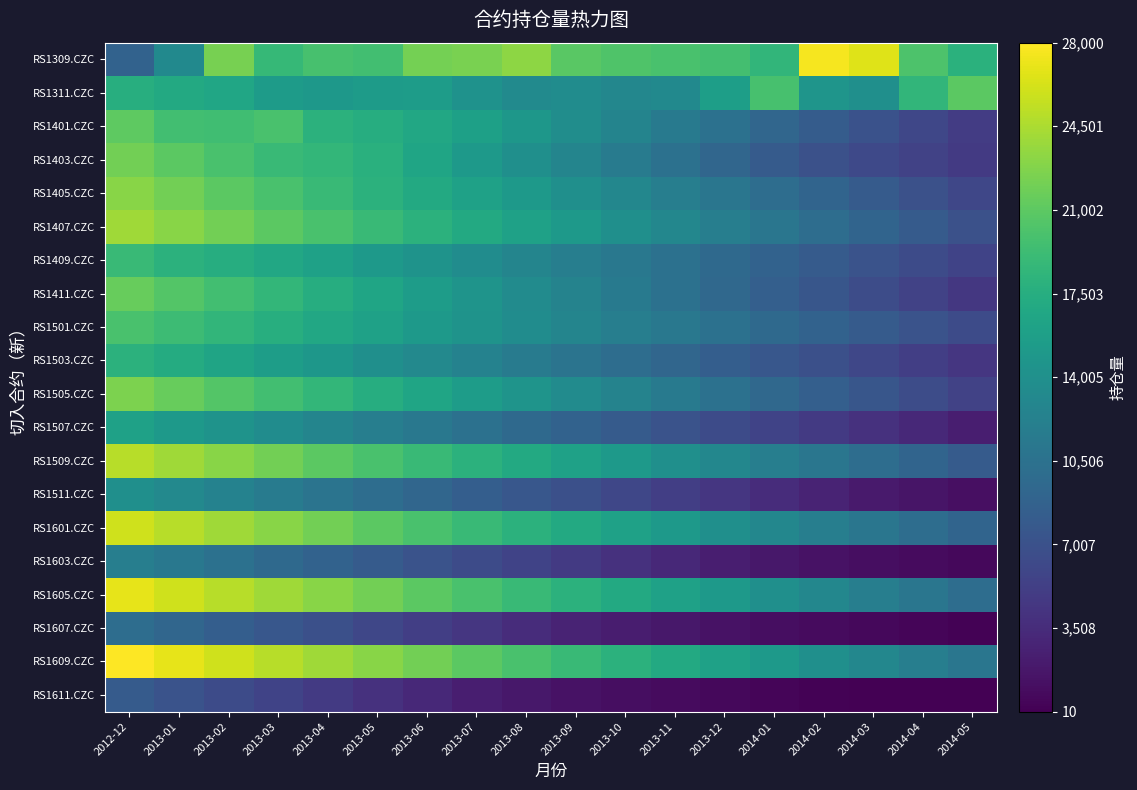

Reading left to right, list all the values displayed in this chart.

RS1309.CZC: 2012-12=8804	2013-01=13298	2013-02=22276	2013-03=18808	2013-04=19830	2013-05=19510	2013-06=22176	2013-07=22410	2013-08=23262	2013-09=20802	2013-10=20310	2013-11=19986	2013-12=19674	2014-01=18444	2014-02=27594	2014-03=26634	2014-04=20234	2014-05=17934
RS1311.CZC: 2012-12=17592	2013-01=17028	2013-02=16536	2013-03=15362	2013-04=14964	2013-05=15420	2013-06=15440	2013-07=14252	2013-08=13390	2013-09=13622	2013-10=12956	2013-11=13330	2013-12=15722	2014-01=19822	2014-02=14582	2014-03=13980	2014-04=18408	2014-05=20984
RS1401.CZC: 2012-12=21046	2013-01=19492	2013-02=19368	2013-03=19924	2013-04=18000	2013-05=17500	2013-06=16800	2013-07=15900	2013-08=14800	2013-09=13700	2013-10=12600	2013-11=11500	2013-12=10400	2014-01=9300	2014-02=8200	2014-03=7100	2014-04=6000	2014-05=5000
RS1403.CZC: 2012-12=22000	2013-01=21000	2013-02=20000	2013-03=19000	2013-04=18500	2013-05=17800	2013-06=16500	2013-07=15200	2013-08=14000	2013-09=12800	2013-10=11600	2013-11=10400	2013-12=9200	2014-01=8000	2014-02=7000	2014-03=6200	2014-04=5500	2014-05=4800
RS1405.CZC: 2012-12=23000	2013-01=22000	2013-02=21000	2013-03=20000	2013-04=19000	2013-05=18000	2013-06=17000	2013-07=16000	2013-08=15000	2013-09=14000	2013-10=13000	2013-11=12000	2013-12=11000	2014-01=10000	2014-02=9000	2014-03=8000	2014-04=7000	2014-05=6000
RS1407.CZC: 2012-12=24000	2013-01=23000	2013-02=22000	2013-03=21000	2013-04=20000	2013-05=19000	2013-06=18000	2013-07=17000	2013-08=16000	2013-09=15000	2013-10=14000	2013-11=13000	2013-12=12000	2014-01=11000	2014-02=10000	2014-03=9000	2014-04=8000	2014-05=7000
RS1409.CZC: 2012-12=19000	2013-01=18000	2013-02=17500	2013-03=16800	2013-04=16000	2013-05=15200	2013-06=14400	2013-07=13600	2013-08=12800	2013-09=12000	2013-10=11200	2013-11=10400	2013-12=9600	2014-01=8800	2014-02=8000	2014-03=7200	2014-04=6400	2014-05=5600
RS1411.CZC: 2012-12=21500	2013-01=20500	2013-02=19500	2013-03=18500	2013-04=17500	2013-05=16500	2013-06=15500	2013-07=14500	2013-08=13500	2013-09=12500	2013-10=11500	2013-11=10500	2013-12=9500	2014-01=8500	2014-02=7500	2014-03=6500	2014-04=5500	2014-05=4500
RS1501.CZC: 2012-12=20000	2013-01=19200	2013-02=18400	2013-03=17600	2013-04=16800	2013-05=16000	2013-06=15200	2013-07=14400	2013-08=13600	2013-09=12800	2013-10=12000	2013-11=11200	2013-12=10400	2014-01=9600	2014-02=8800	2014-03=8000	2014-04=7200	2014-05=6400
RS1503.CZC: 2012-12=18000	2013-01=17200	2013-02=16400	2013-03=15600	2013-04=14800	2013-05=14000	2013-06=13200	2013-07=12400	2013-08=11600	2013-09=10800	2013-10=10000	2013-11=9200	2013-12=8400	2014-01=7600	2014-02=6800	2014-03=6000	2014-04=5200	2014-05=4400
RS1505.CZC: 2012-12=22500	2013-01=21500	2013-02=20500	2013-03=19500	2013-04=18500	2013-05=17500	2013-06=16500	2013-07=15500	2013-08=14500	2013-09=13500	2013-10=12500	2013-11=11500	2013-12=10500	2014-01=9500	2014-02=8500	2014-03=7500	2014-04=6500	2014-05=5500
RS1507.CZC: 2012-12=16000	2013-01=15200	2013-02=14400	2013-03=13600	2013-04=12800	2013-05=12000	2013-06=11200	2013-07=10400	2013-08=9600	2013-09=8800	2013-10=8000	2013-11=7200	2013-12=6400	2014-01=5600	2014-02=4800	2014-03=4000	2014-04=3200	2014-05=2400
RS1509.CZC: 2012-12=25000	2013-01=24000	2013-02=23000	2013-03=22000	2013-04=21000	2013-05=20000	2013-06=19000	2013-07=18000	2013-08=17000	2013-09=16000	2013-10=15000	2013-11=14000	2013-12=13000	2014-01=12000	2014-02=11000	2014-03=10000	2014-04=9000	2014-05=8000
RS1511.CZC: 2012-12=14000	2013-01=13200	2013-02=12400	2013-03=11600	2013-04=10800	2013-05=10000	2013-06=9200	2013-07=8400	2013-08=7600	2013-09=6800	2013-10=6000	2013-11=5200	2013-12=4400	2014-01=3600	2014-02=2800	2014-03=2000	2014-04=1600	2014-05=1200
RS1601.CZC: 2012-12=26000	2013-01=25000	2013-02=24000	2013-03=23000	2013-04=22000	2013-05=21000	2013-06=20000	2013-07=19000	2013-08=18000	2013-09=17000	2013-10=16000	2013-11=15000	2013-12=14000	2014-01=13000	2014-02=12000	2014-03=11000	2014-04=10000	2014-05=9000
RS1603.CZC: 2012-12=12000	2013-01=11200	2013-02=10400	2013-03=9600	2013-04=8800	2013-05=8000	2013-06=7200	2013-07=6400	2013-08=5600	2013-09=4800	2013-10=4000	2013-11=3200	2013-12=2400	2014-01=1800	2014-02=1400	2014-03=1000	2014-04=800	2014-05=600
RS1605.CZC: 2012-12=27000	2013-01=26000	2013-02=25000	2013-03=24000	2013-04=23000	2013-05=22000	2013-06=21000	2013-07=20000	2013-08=19000	2013-09=18000	2013-10=17000	2013-11=16000	2013-12=15000	2014-01=14000	2014-02=13000	2014-03=12000	2014-04=11000	2014-05=10000
RS1607.CZC: 2012-12=10000	2013-01=9200	2013-02=8400	2013-03=7600	2013-04=6800	2013-05=6000	2013-06=5200	2013-07=4400	2013-08=3600	2013-09=2800	2013-10=2200	2013-11=1800	2013-12=1400	2014-01=1000	2014-02=800	2014-03=600	2014-04=400	2014-05=200
RS1609.CZC: 2012-12=28000	2013-01=27000	2013-02=26000	2013-03=25000	2013-04=24000	2013-05=23000	2013-06=22000	2013-07=21000	2013-08=20000	2013-09=19000	2013-10=18000	2013-11=17000	2013-12=16000	2014-01=15000	2014-02=14000	2014-03=13000	2014-04=12000	2014-05=11000
RS1611.CZC: 2012-12=8000	2013-01=7200	2013-02=6400	2013-03=5600	2013-04=4800	2013-05=4000	2013-06=3200	2013-07=2400	2013-08=1800	2013-09=1400	2013-10=1000	2013-11=800	2013-12=600	2014-01=400	2014-02=200	2014-03=100	2014-04=50	2014-05=10